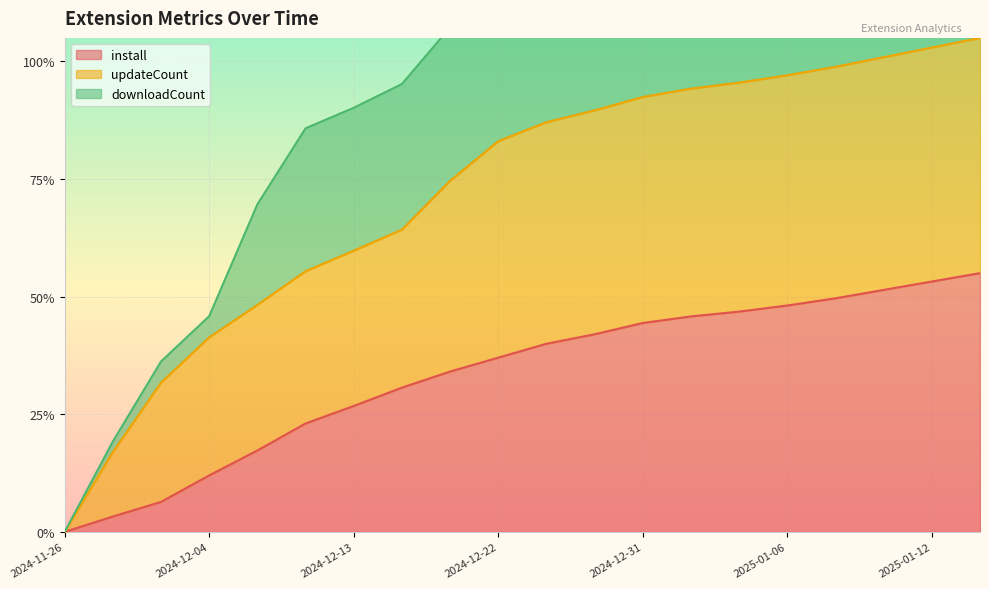

Which label corresponds to the smallest value in the chart?

2024-11-26